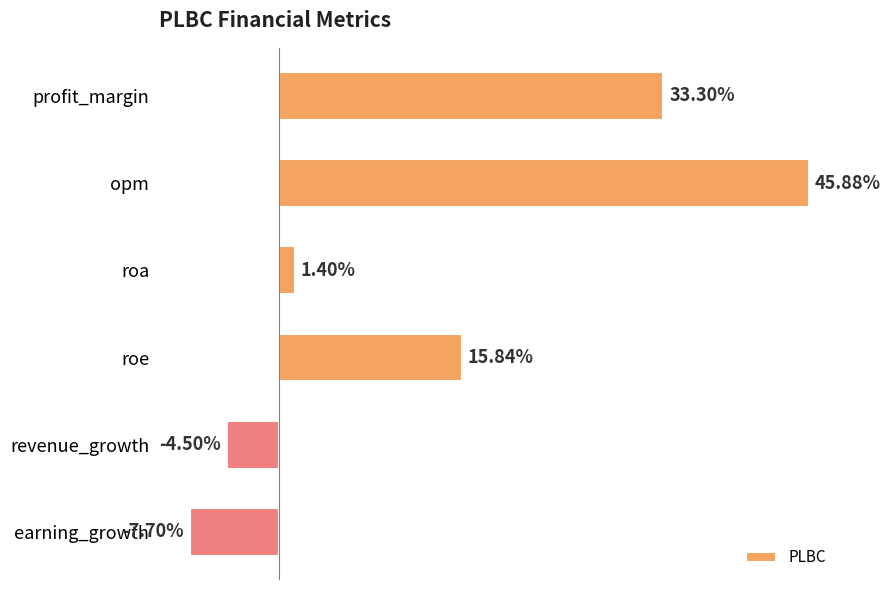

List the labels in order of value, largest first.

opm, profit_margin, roe, roa, revenue_growth, earning_growth